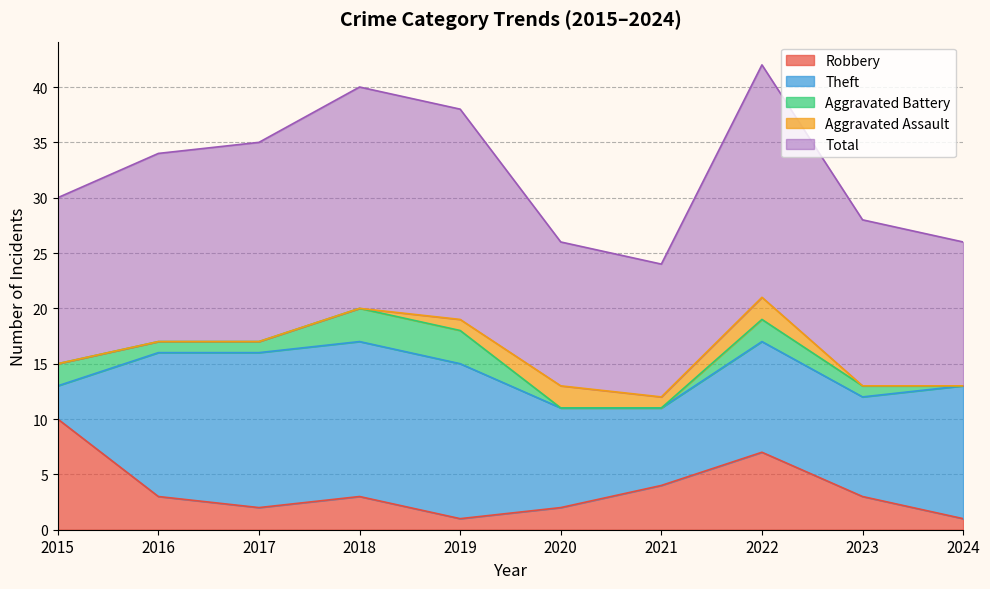

What is the difference between the highest and lowest values at 2023?

15